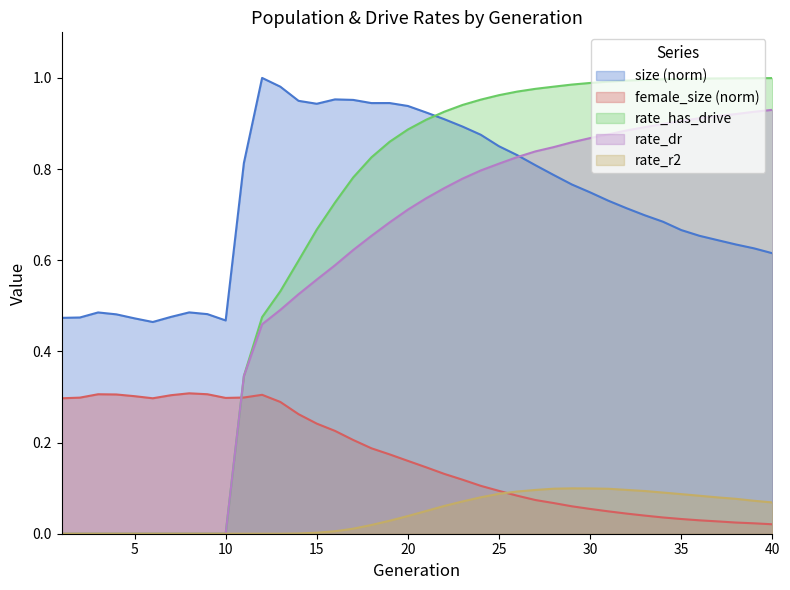

Which series has the largest range (max minus min)?

rate_has_drive